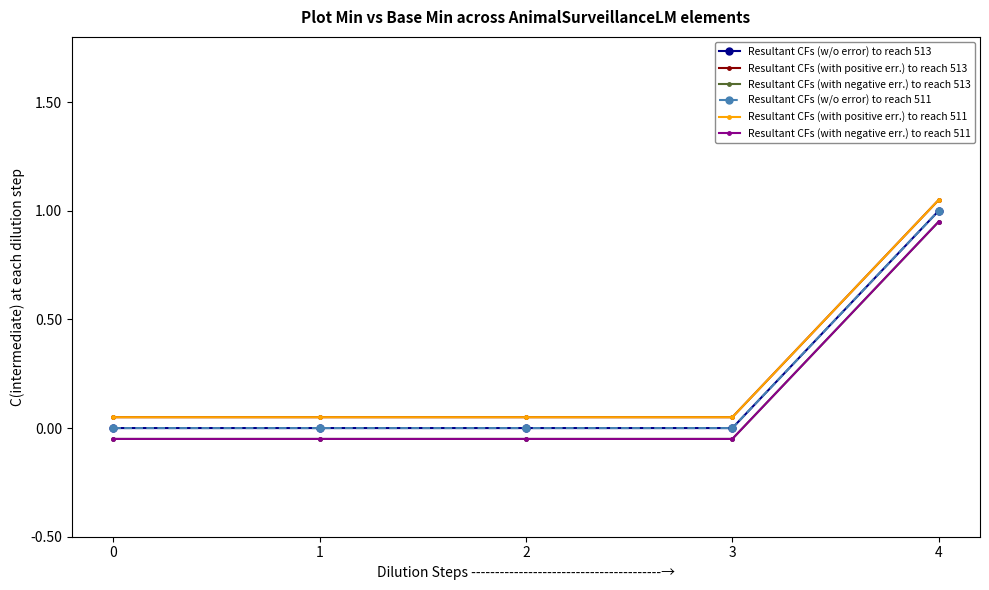

At which category is the sum across all series the highest?

4